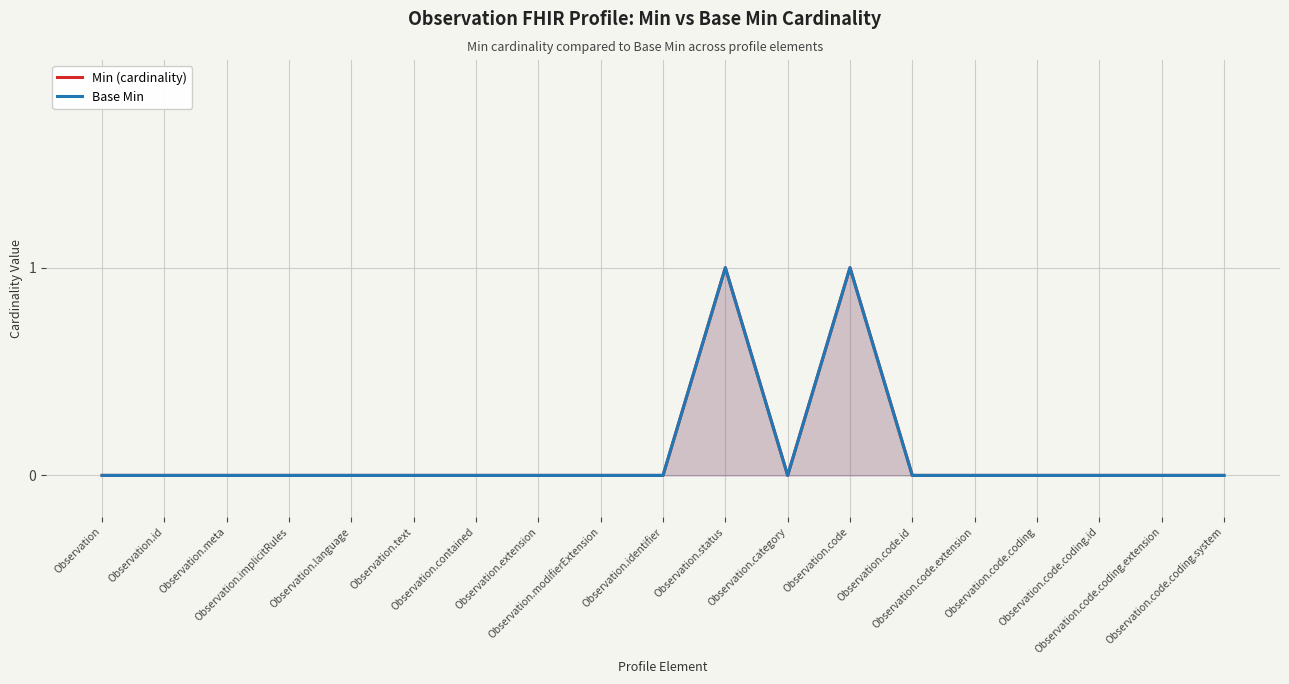

Which category has the lowest value across all series?

Observation